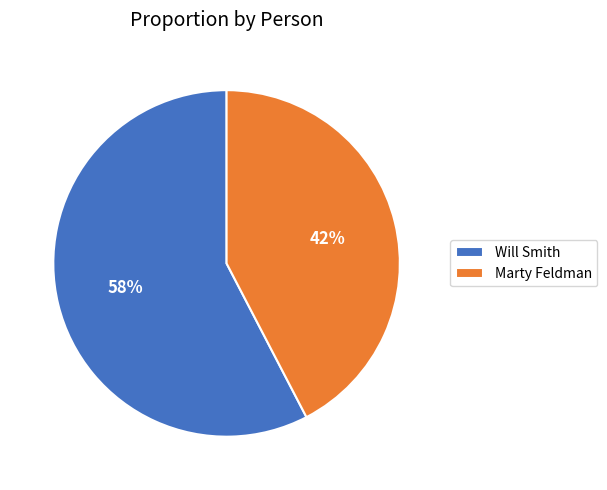

To the nearest percent, what percentage of the pie is Will Smith?

58%